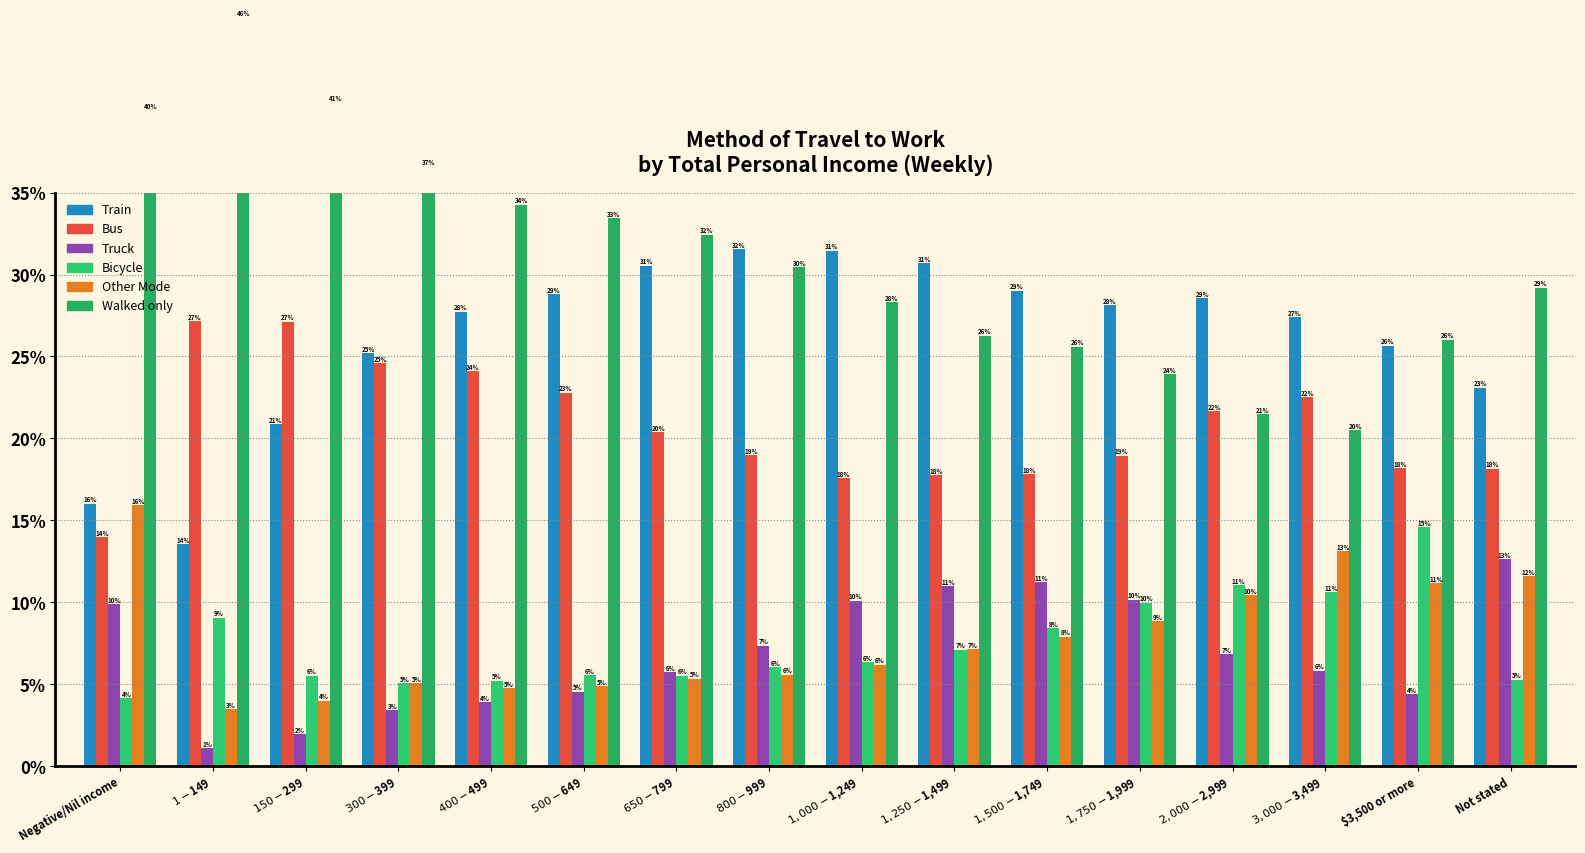

What are all the series names shown in the legend?

Train, Bus, Truck, Bicycle, Other Mode, Walked only